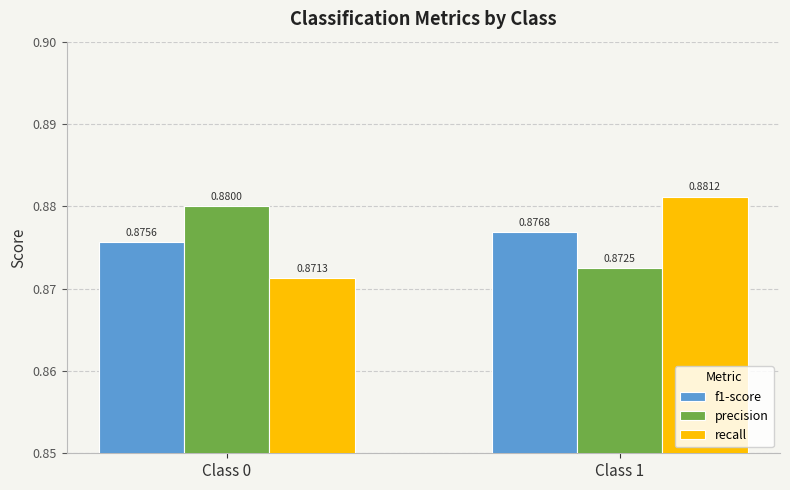

What are all the series names shown in the legend?

f1-score, precision, recall